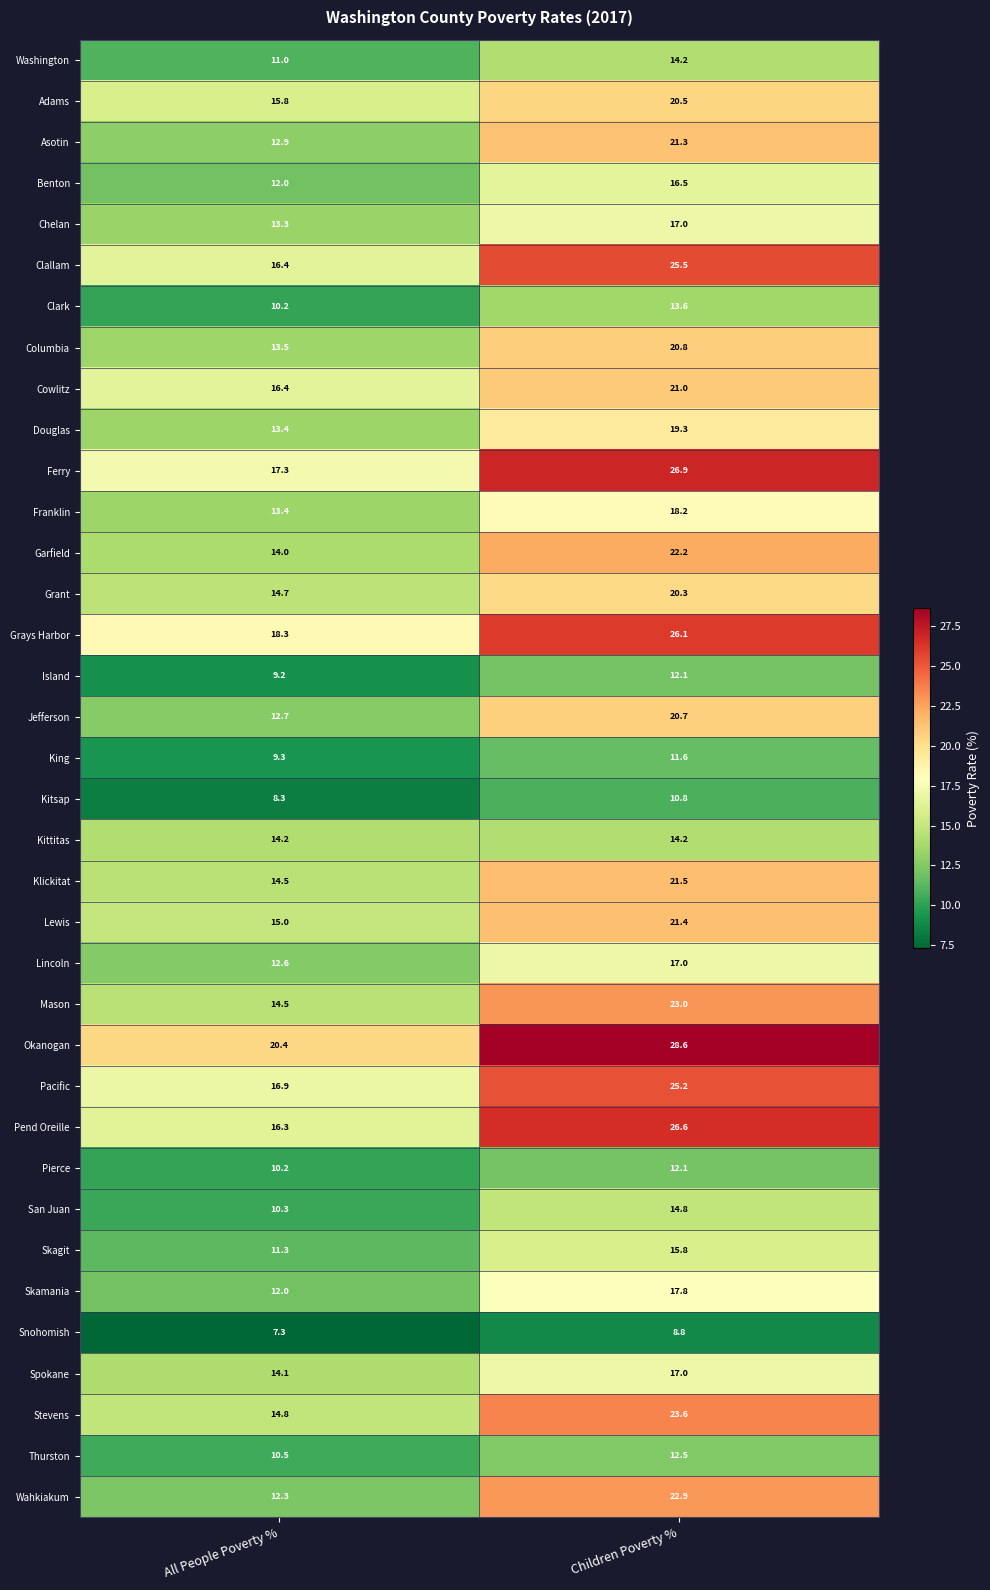

What is the sum of the Wahkiakum values at All People Poverty % and Children Poverty %?

35.2